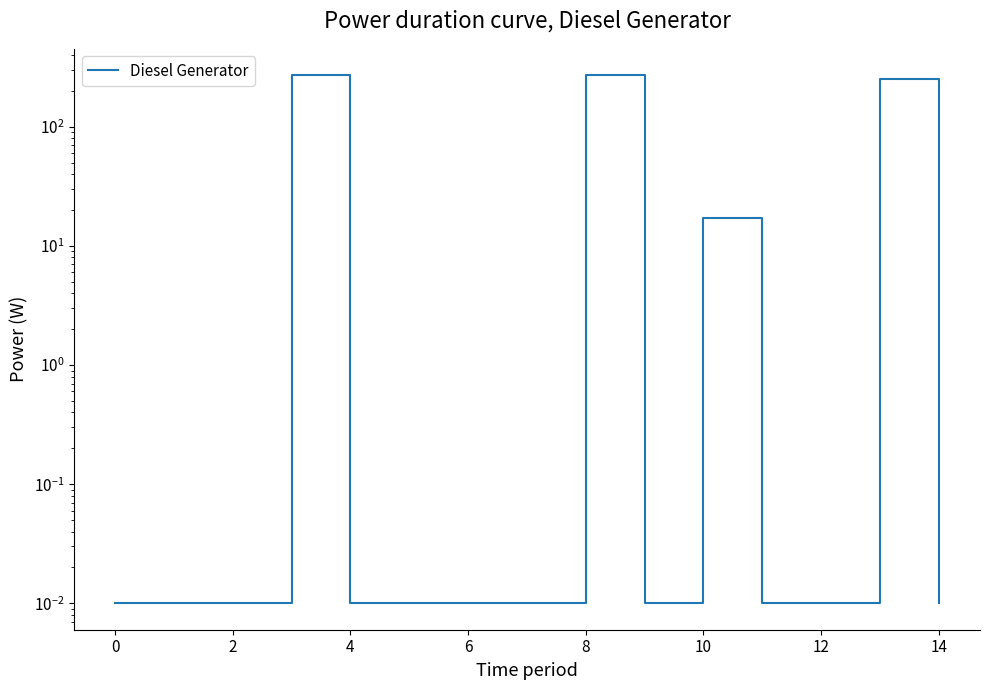

What is the maximum value shown in the chart?

271.0